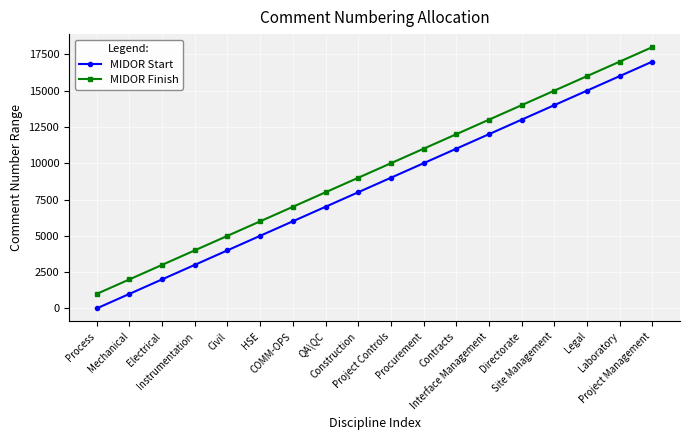

True or false: MIDOR Start and MIDOR Finish intersect in this chart.

False